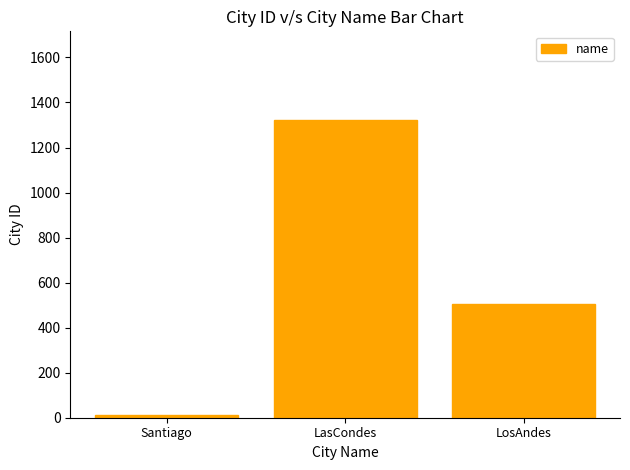

How many bars are there in total?

3